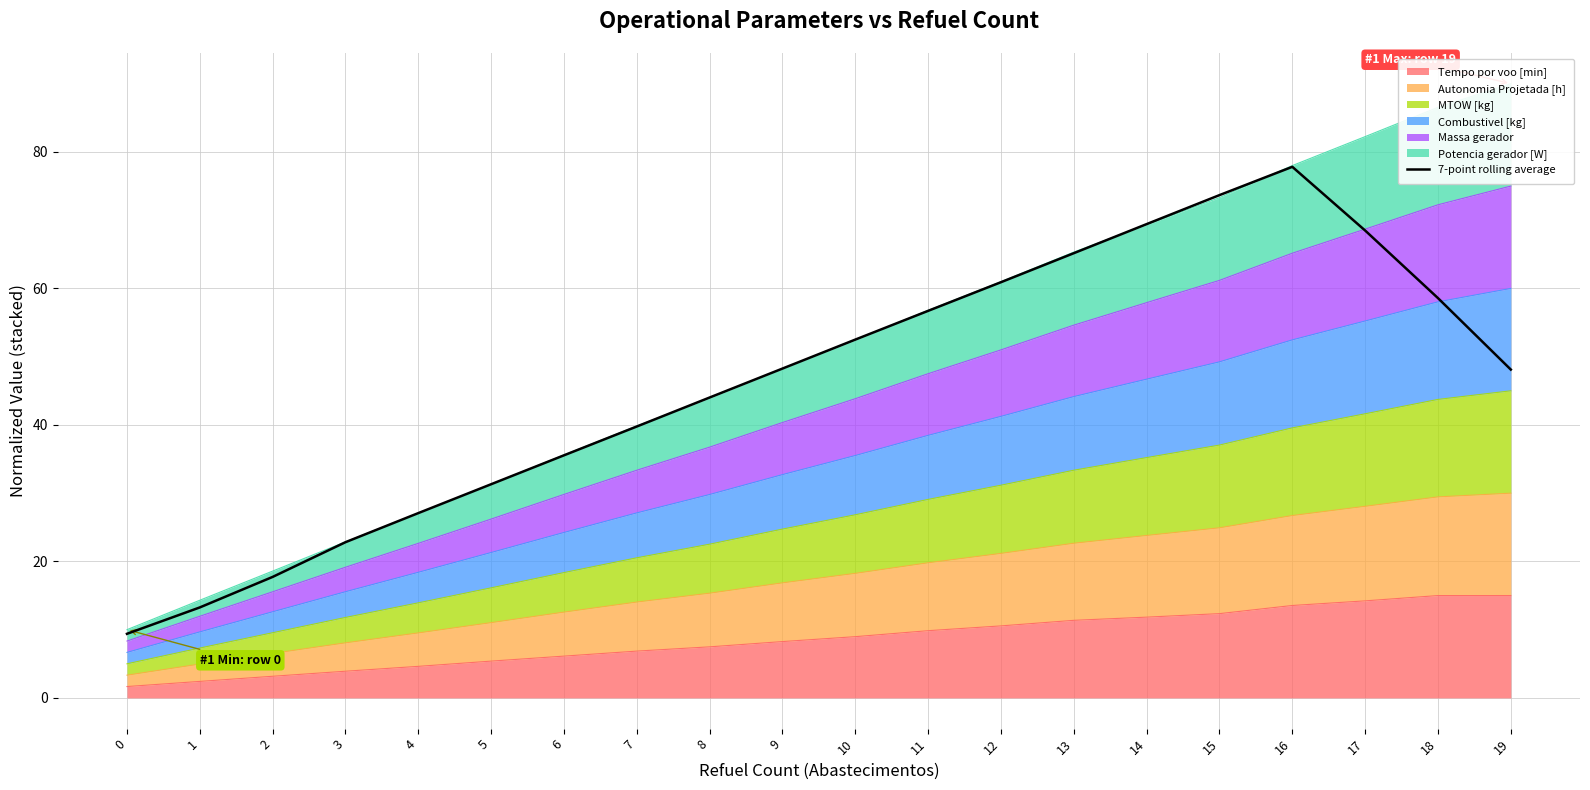

Which category has the highest value across all series?

16